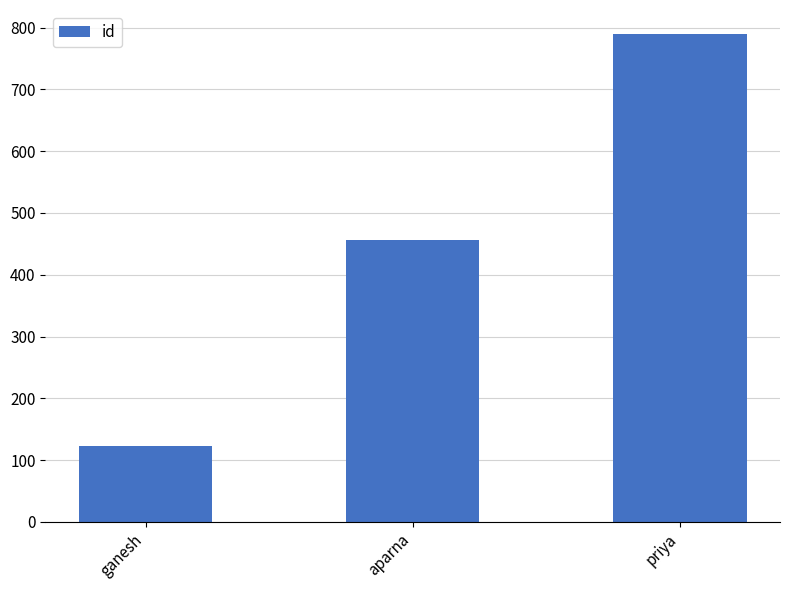

Reading left to right, what are all the values shown in this chart?

ganesh=123	aparna=456	priya=789